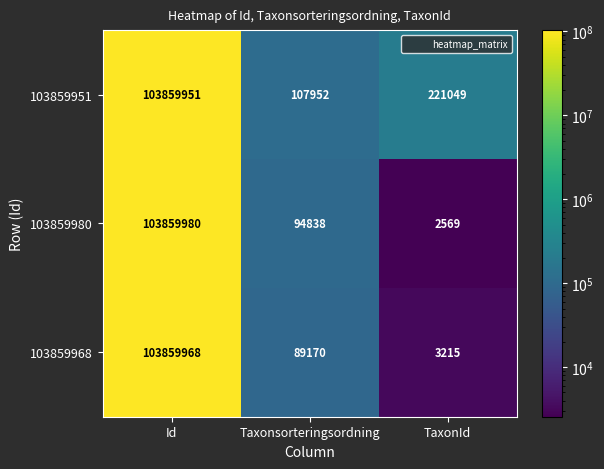

At which label does 103859980 reach its minimum?

TaxonId